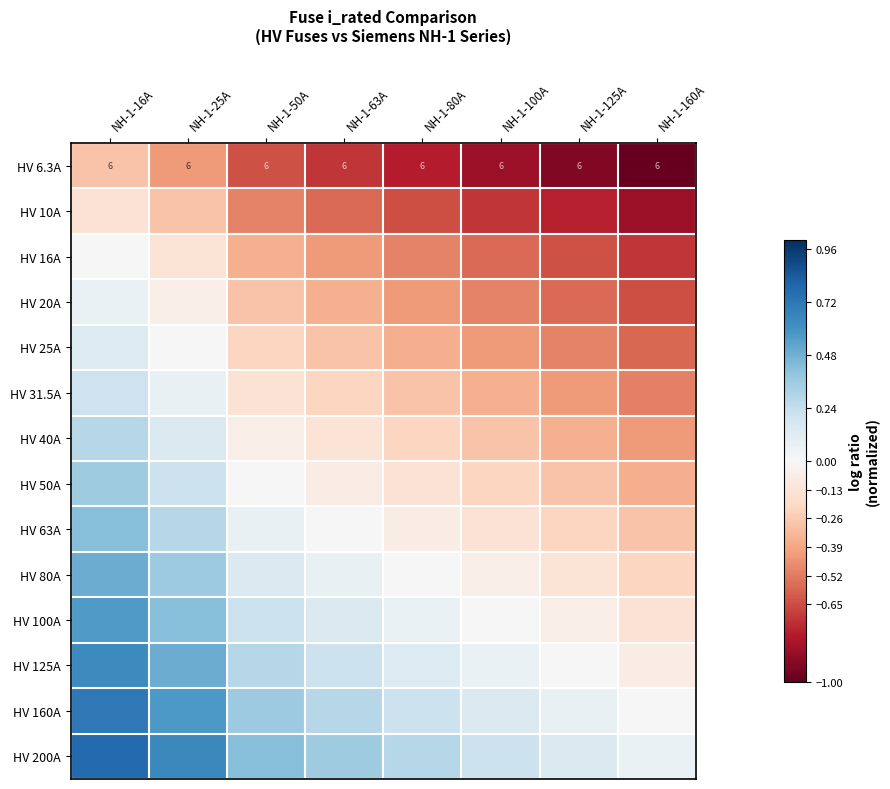

How many series are shown in this chart?

14